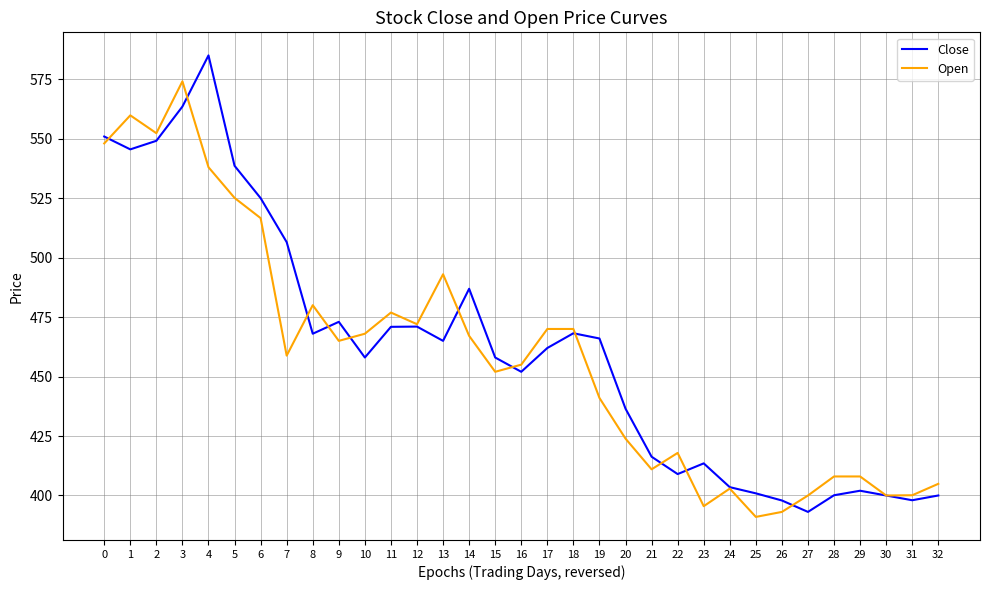

Rank the series at 5 from highest to lowest value.

Close, Open